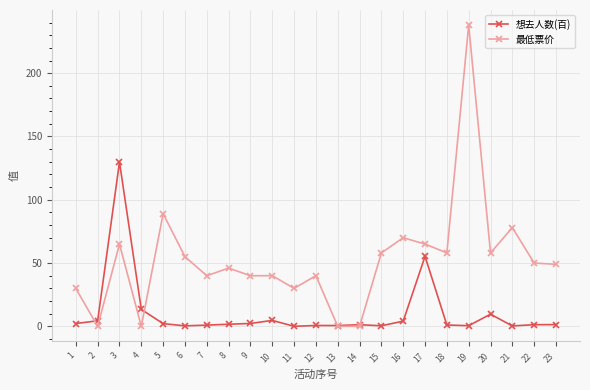

What is the value of the 最低票价 point at the 10th from the left?

40.0